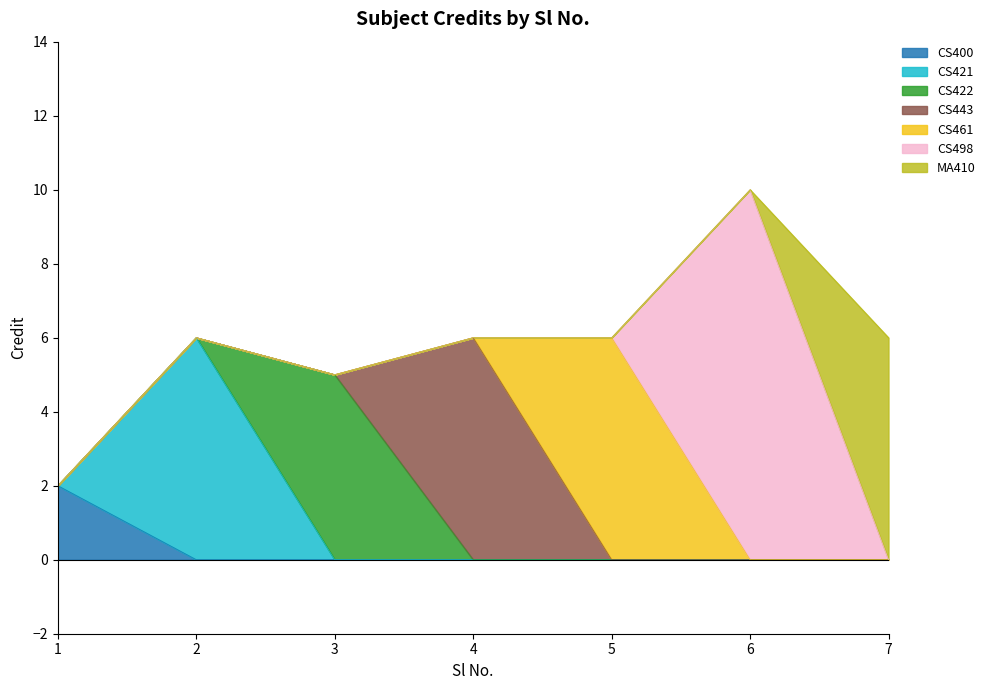

The value at 5 is 6. True or false?

True